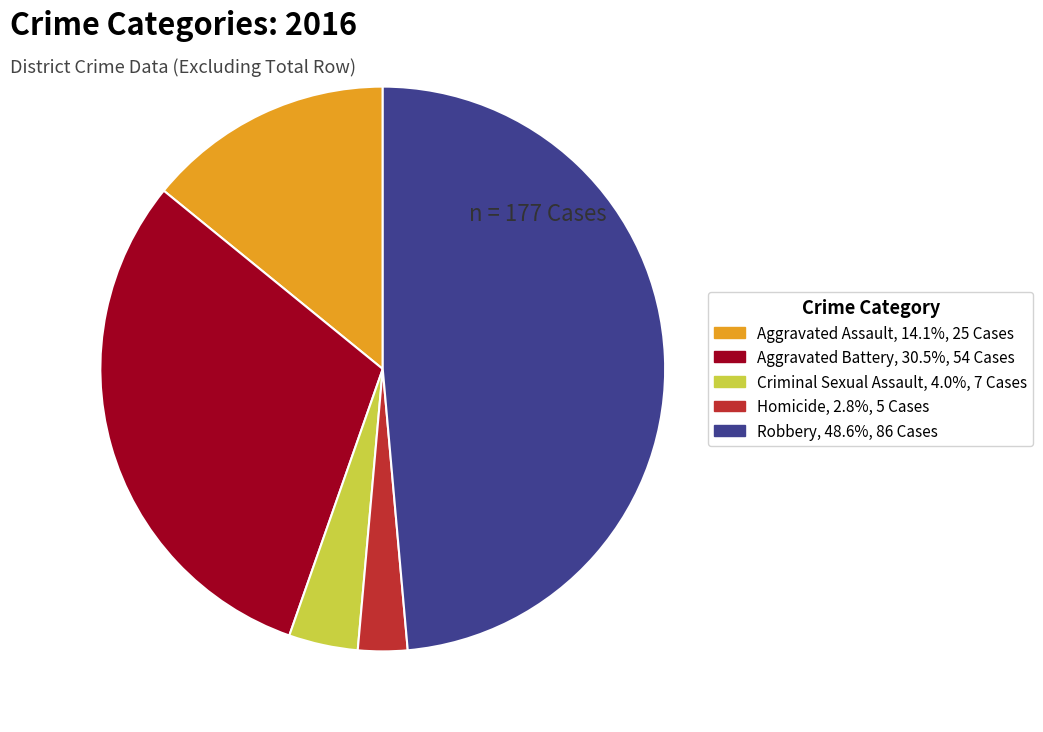

Is the sum of Robbery and Aggravated Battery greater than half?

Yes